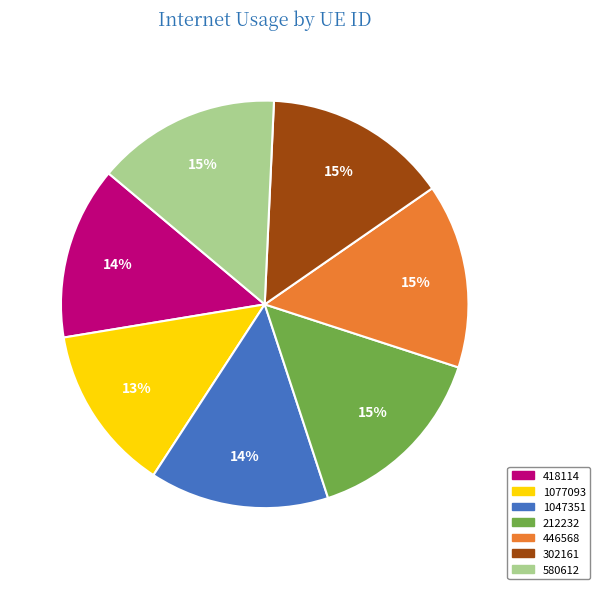

What is the smallest slice in the pie chart?

1077093